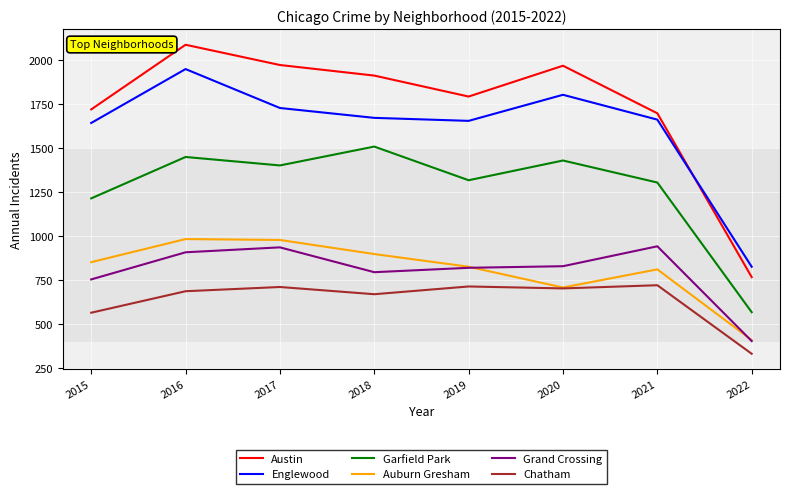

What is the minimum value for Garfield Park?

568